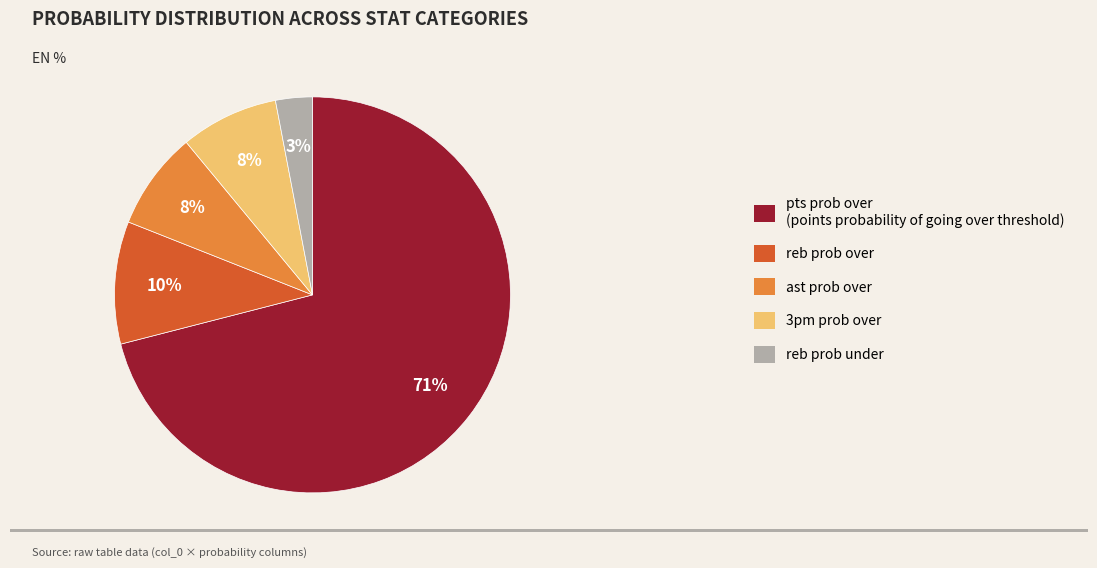

True or false: pts prob over (points probability of going over threshold) accounts for 86% of the total.

False